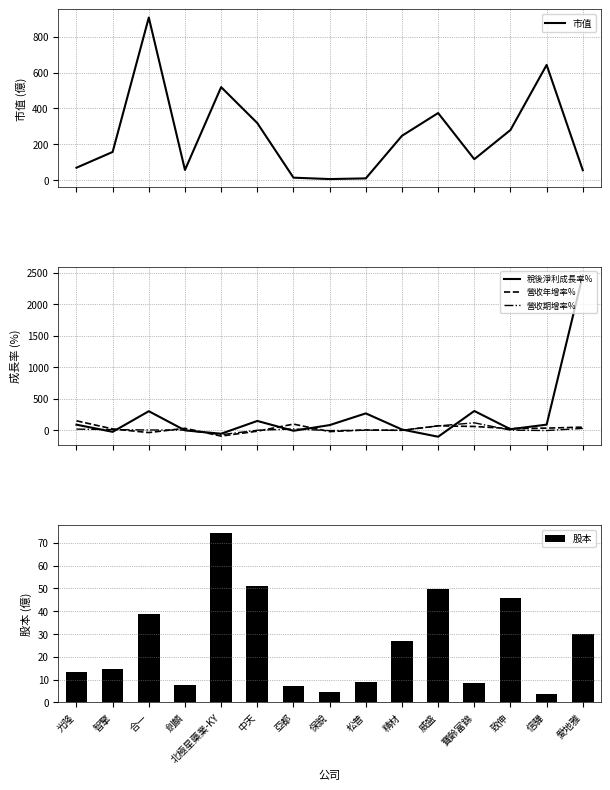

Between 亞都 and 松普, which is larger?

亞都